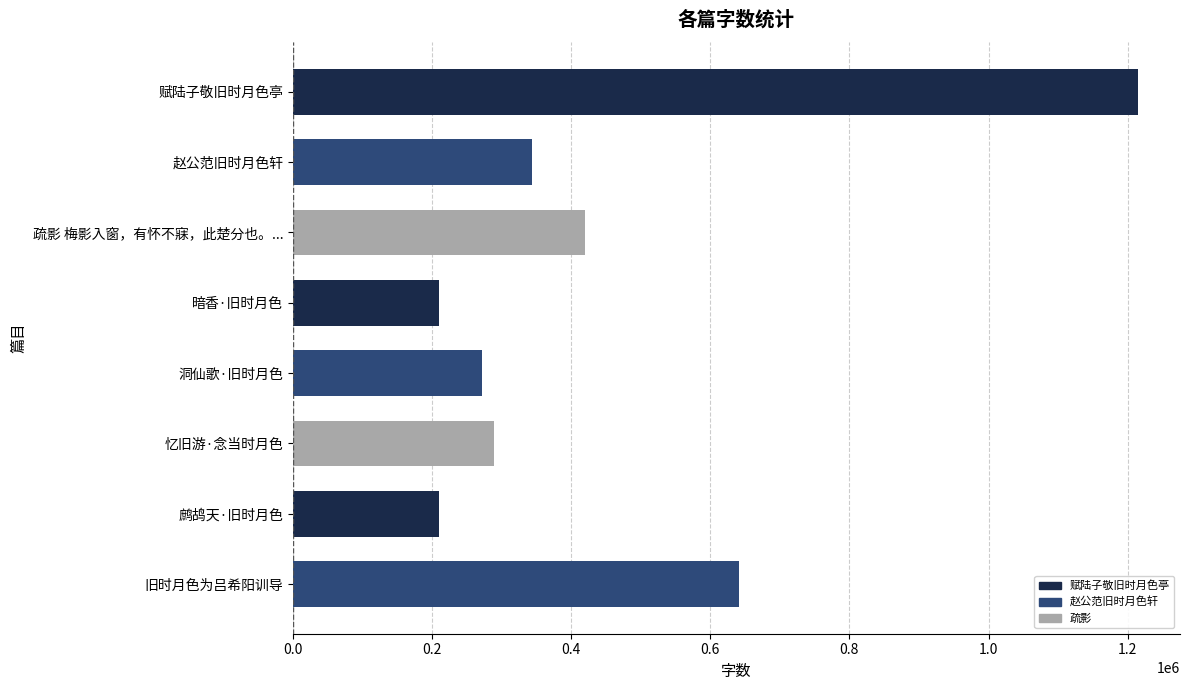

The chart shows a value of 97449 at 忆旧游·念当时月色. True or false?

False